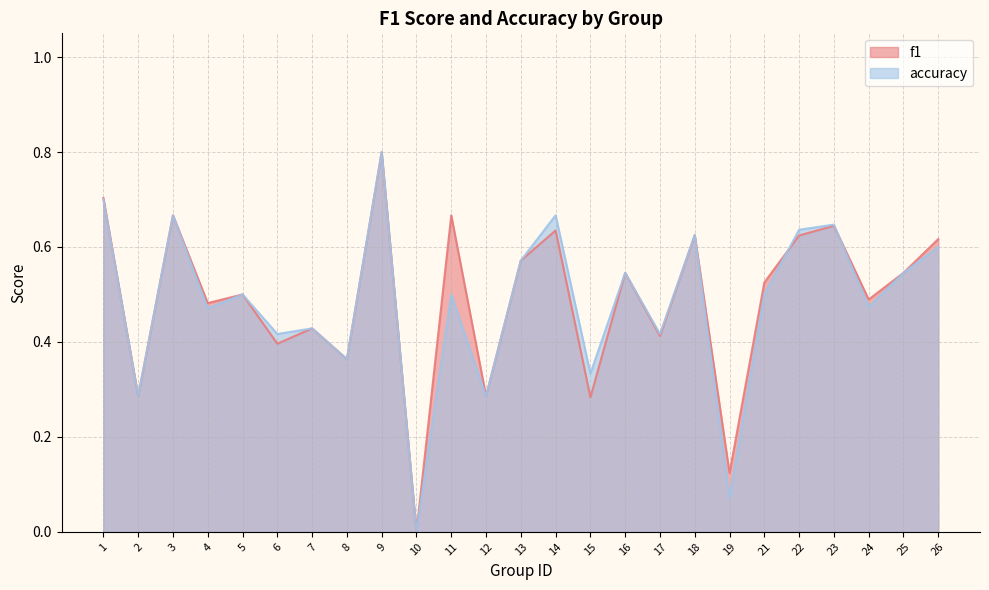

How many positive values does the f1 series have?

24